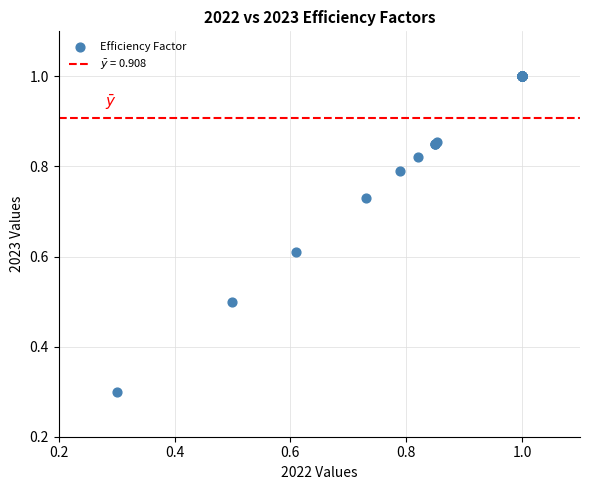

What Y value in the scatter plot is closest to 0?

0.3